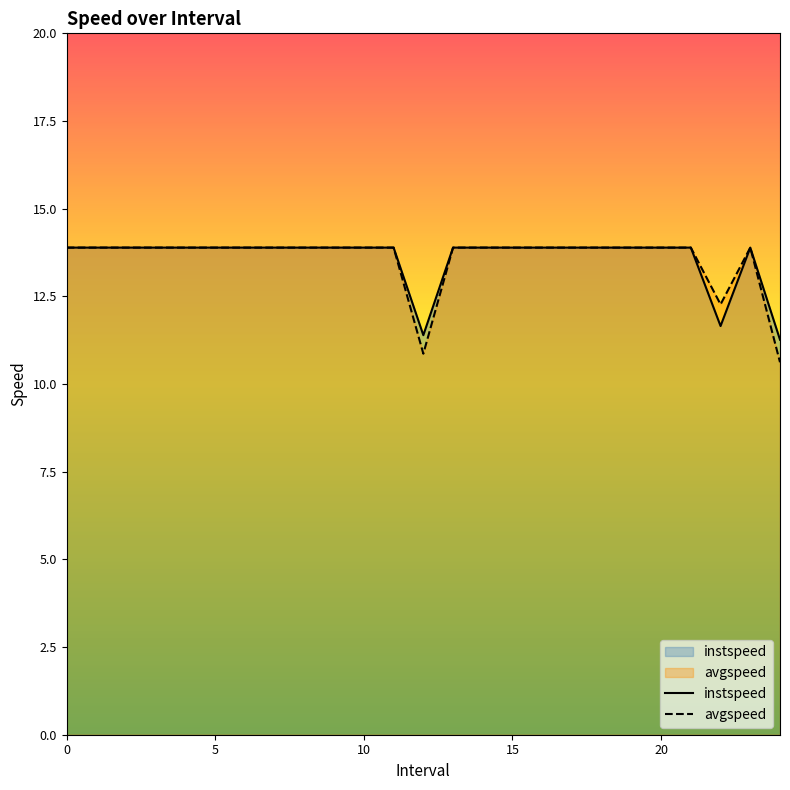

What is the lowest value of the instspeed series?

11.3